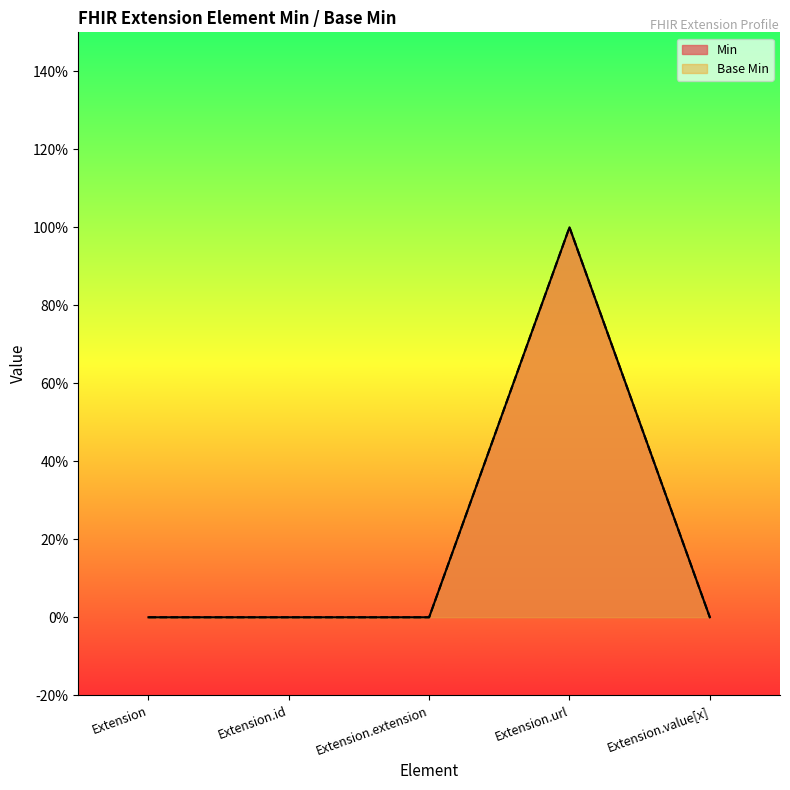

True or false: Min and Base Min cross at least once.

False